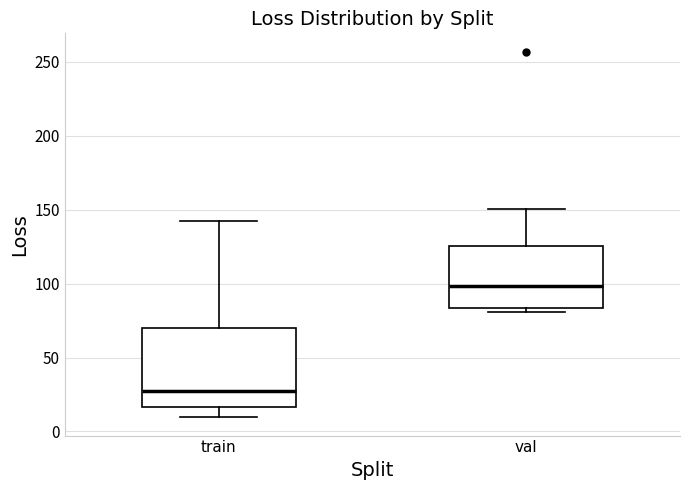

Which box's median line is the lowest?

train